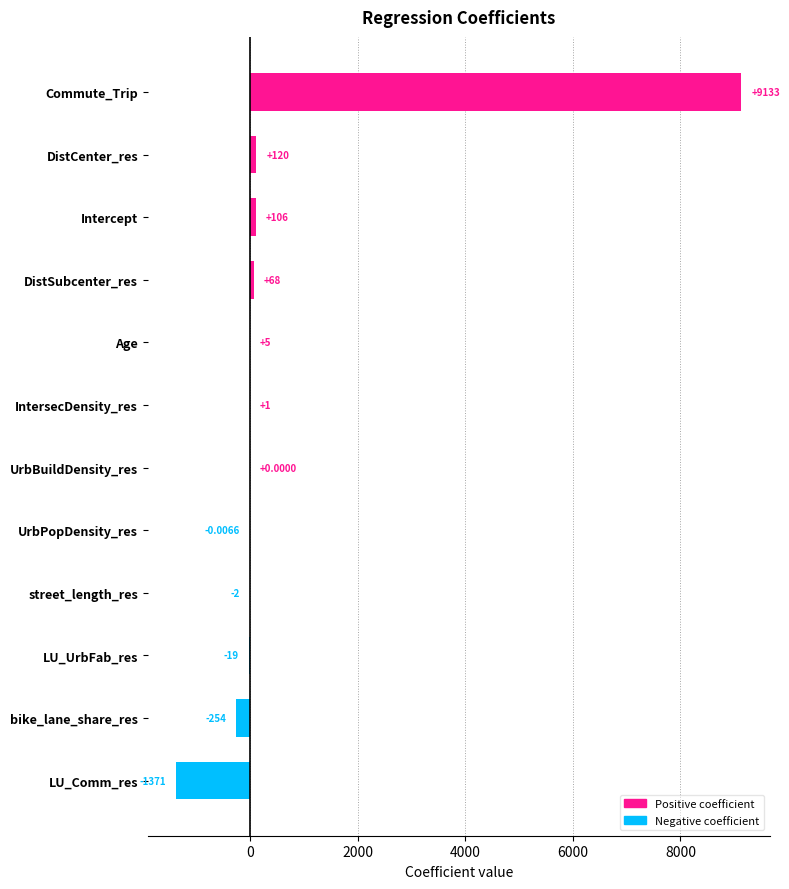

At which label is the value closest to 3881?

DistCenter_res